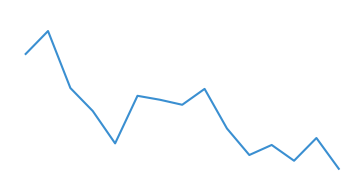

Does the chart have visible grid lines?

No